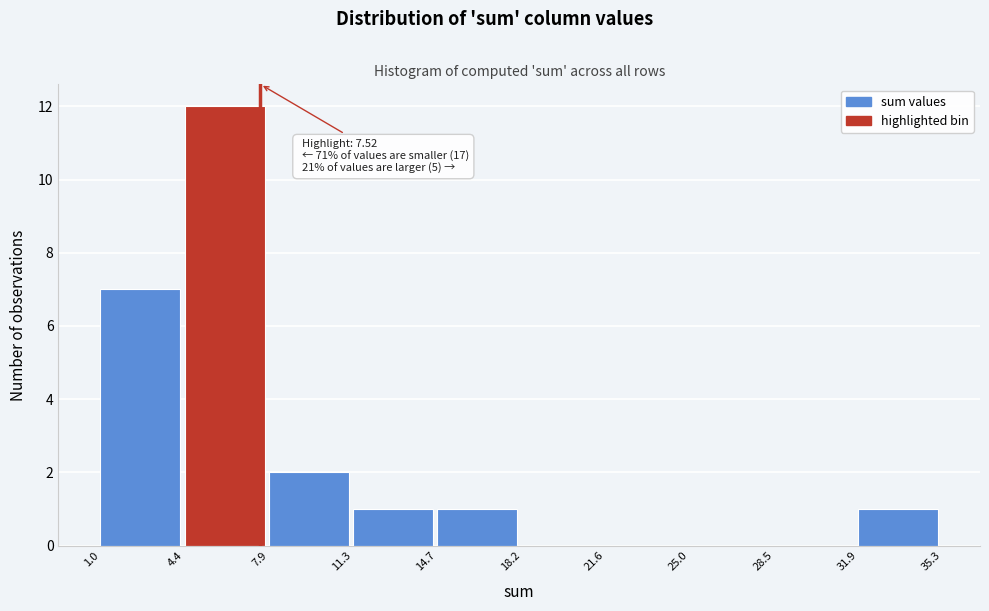

Over which range of the x-axis is the bar tallest?

4.4 to 7.9